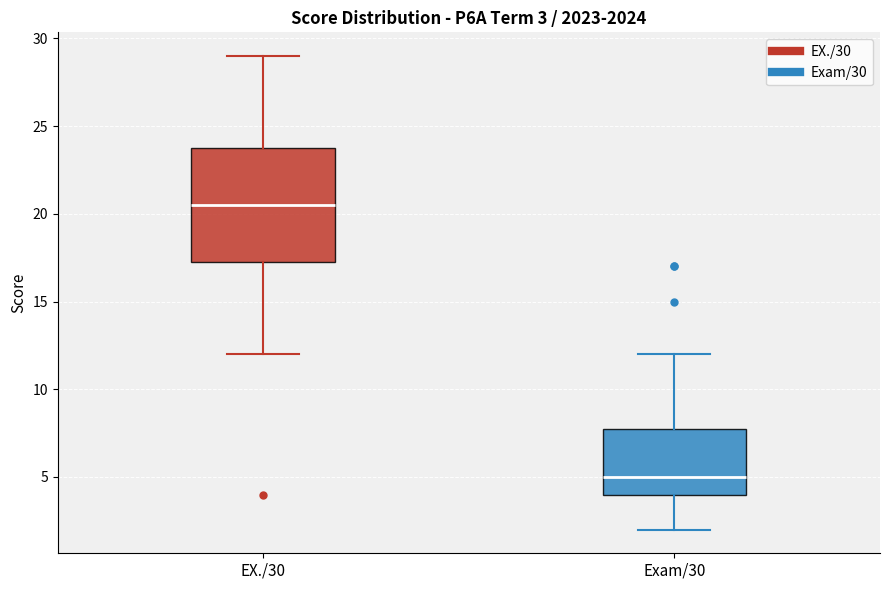

Which box's median line is the highest?

EX./30